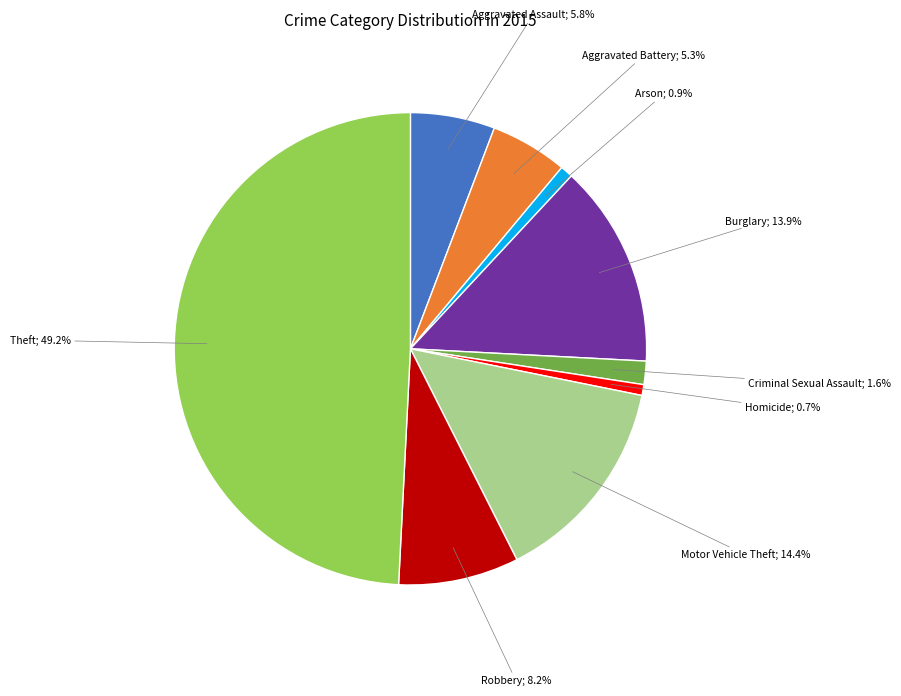

How many segments does this pie chart have?

9